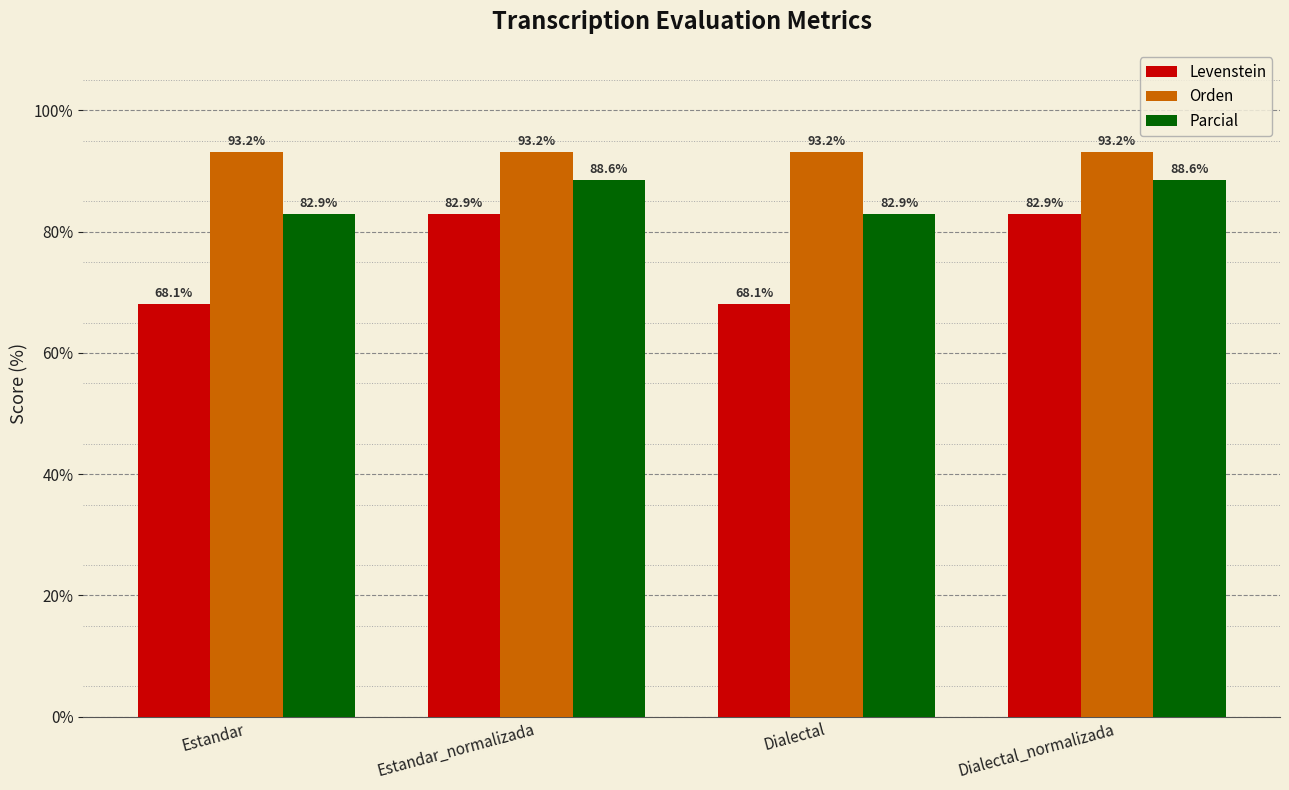

How many data points in Levenstein are less than 82?

2